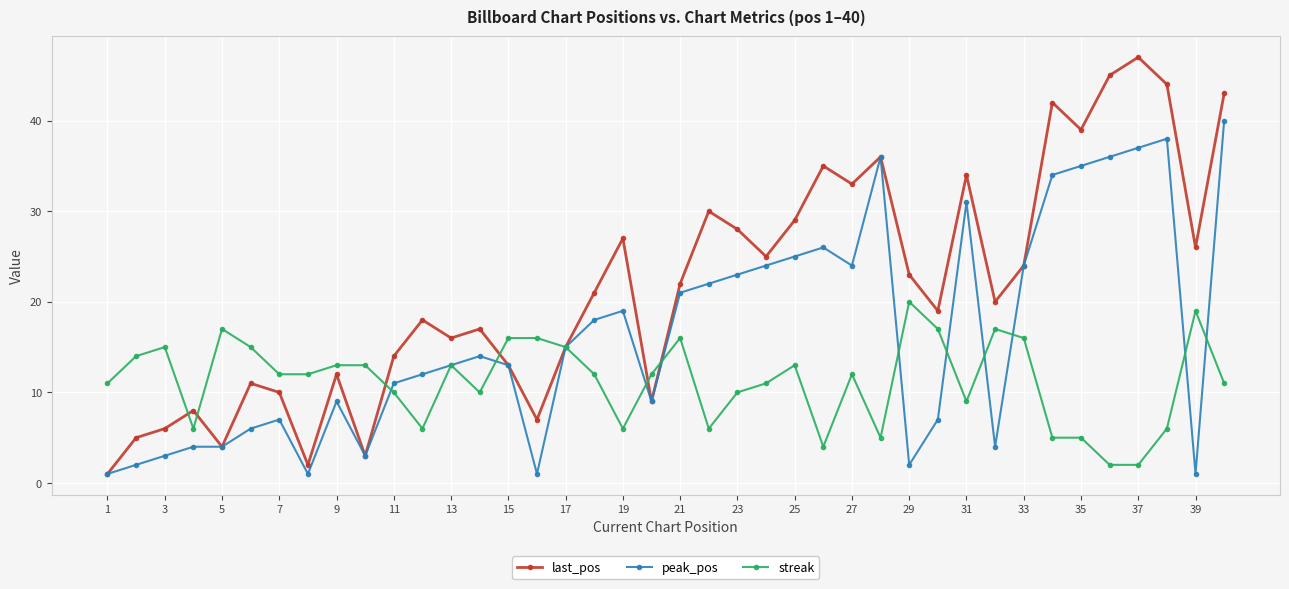

Which series has the largest total across all categories?

last_pos